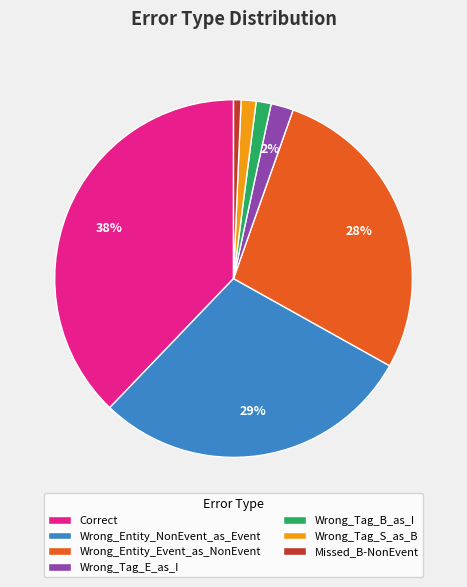

True or false: Wrong_Entity_Event_as_NonEvent accounts for 28% of the total.

True